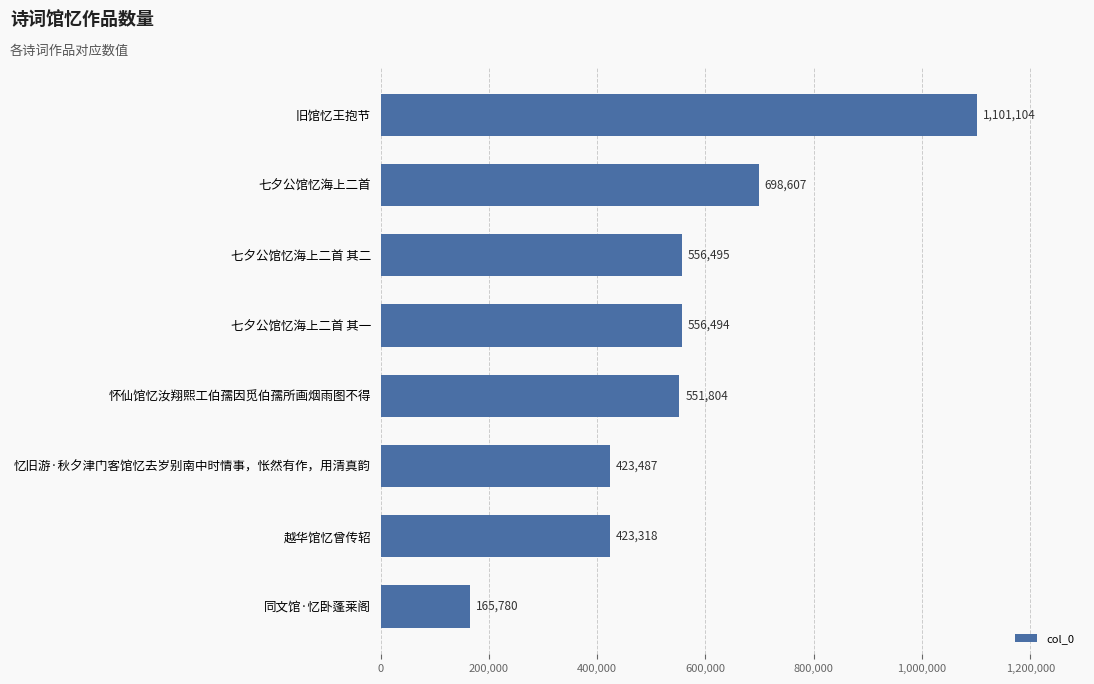

What is the average value?

559636